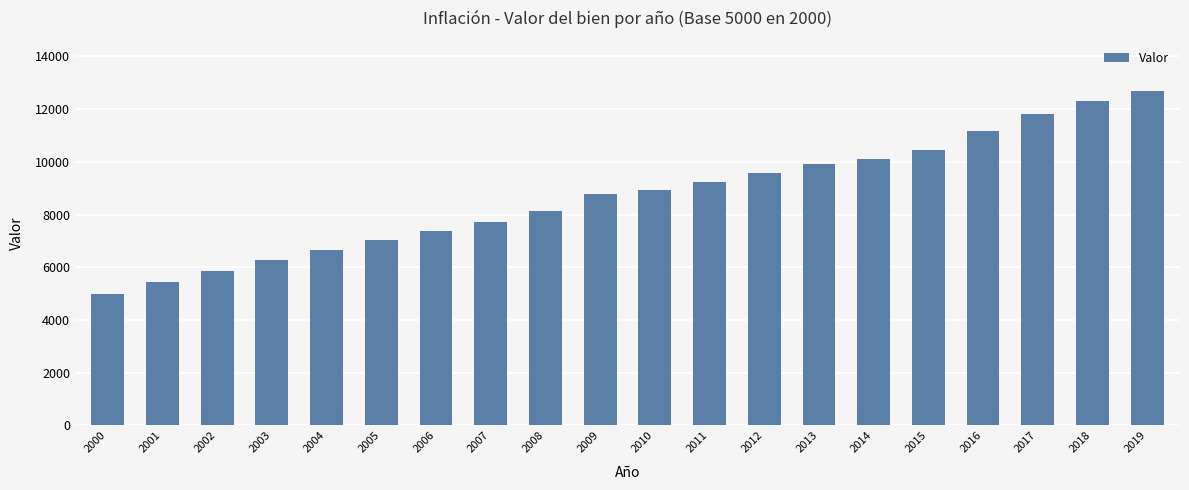

Does the chart contain stacked bars?

No